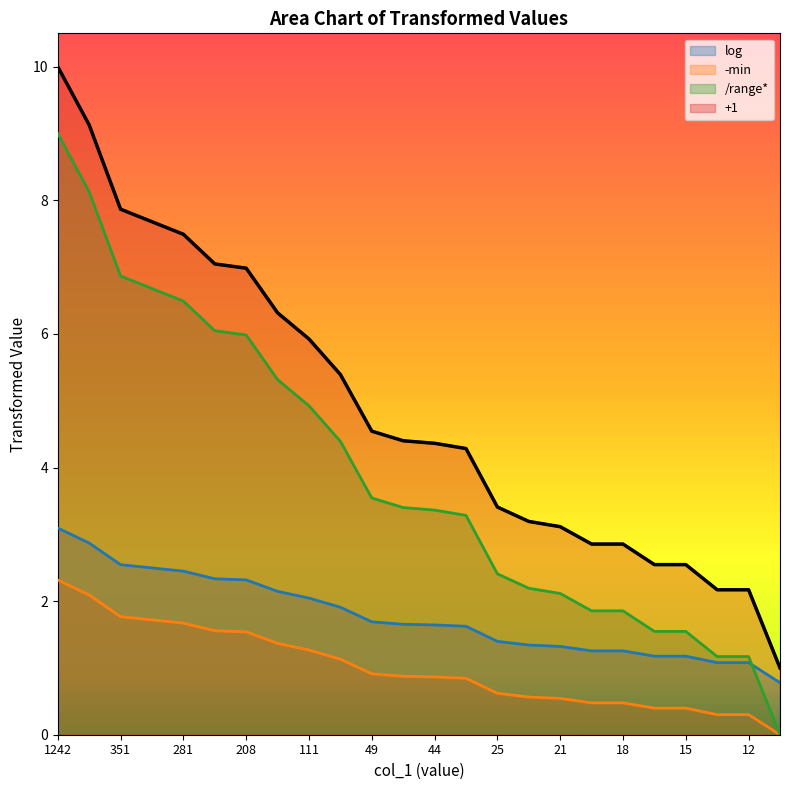

True or false: +1 and -min cross at least once.

False